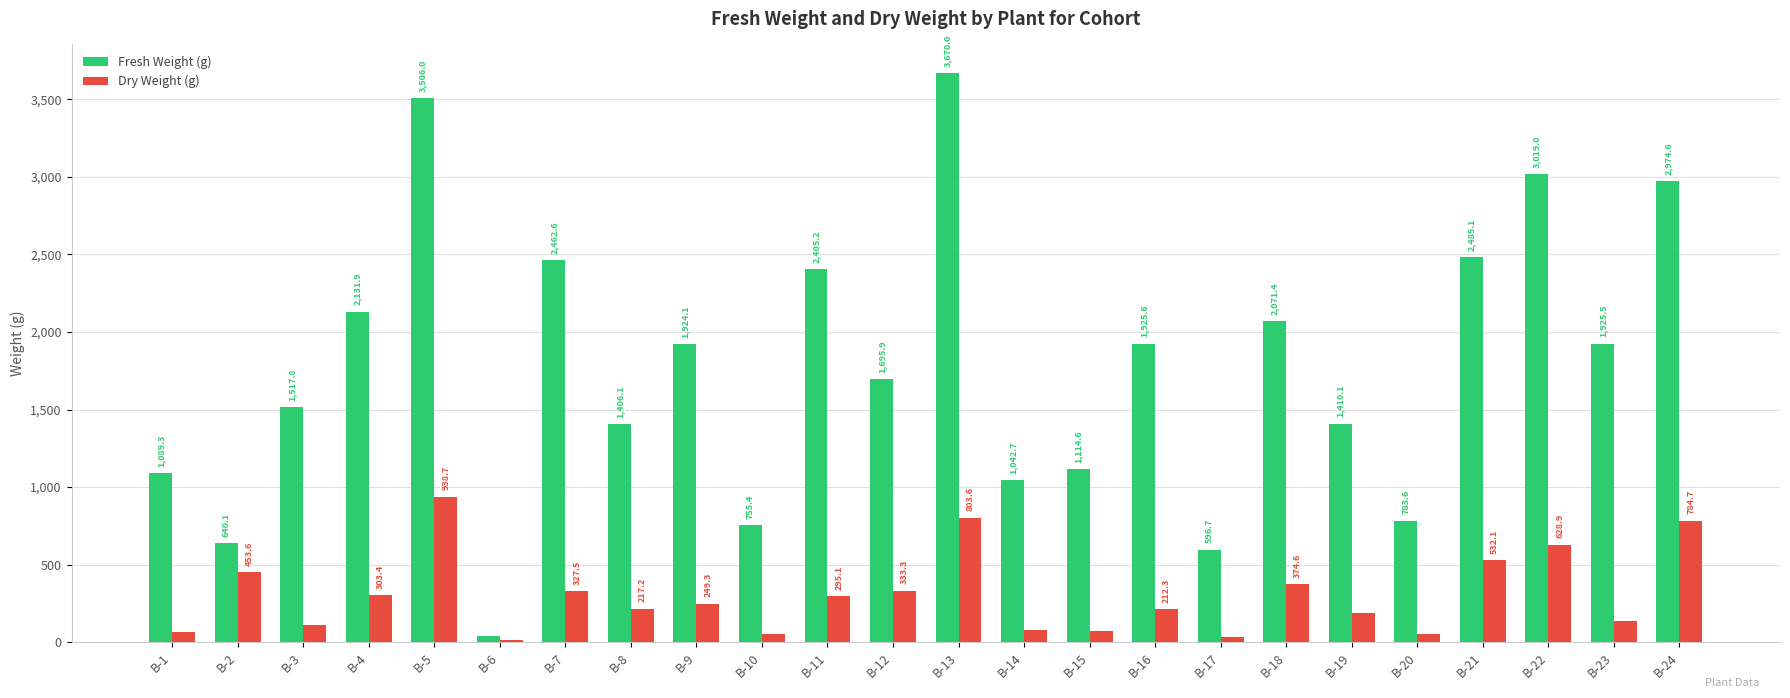

How many groups of bars are there?

24